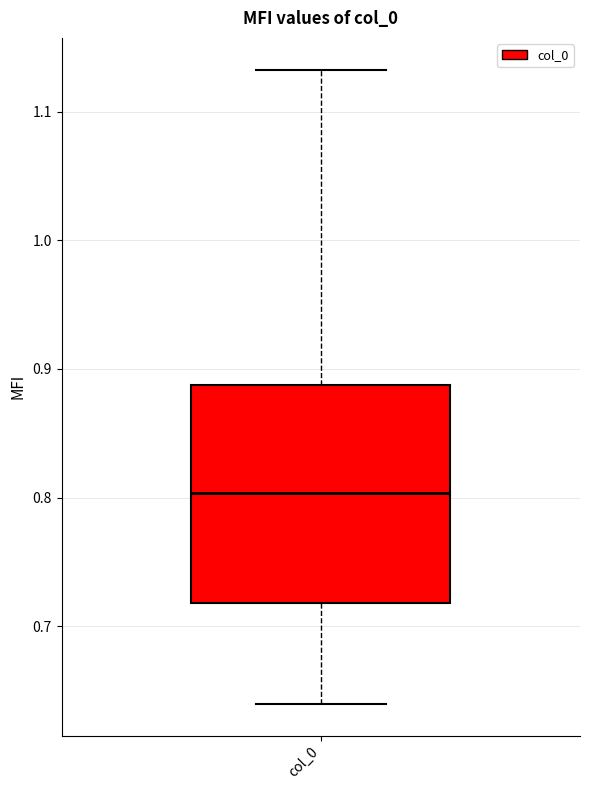

Where is the upper edge of the box for col_0 on the y-axis? The values are not printed on the chart, so give them approximately, as read against the axis.

0.89